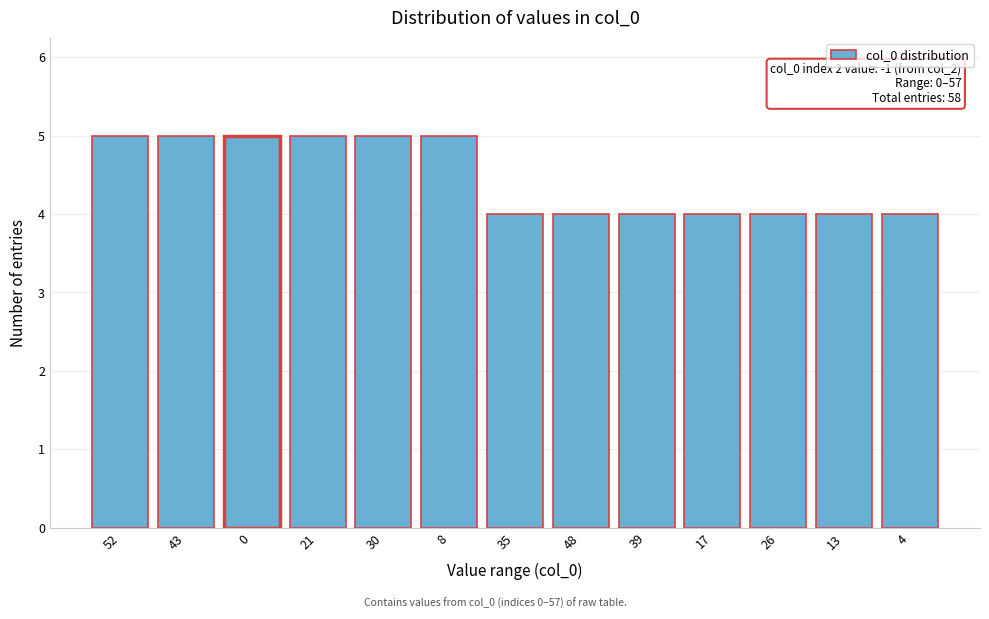

Reading left to right, extract all data points from this chart.

52=5	43=5	0=5	21=5	30=5	8=5	35=4	48=4	39=4	17=4	26=4	13=4	4=4